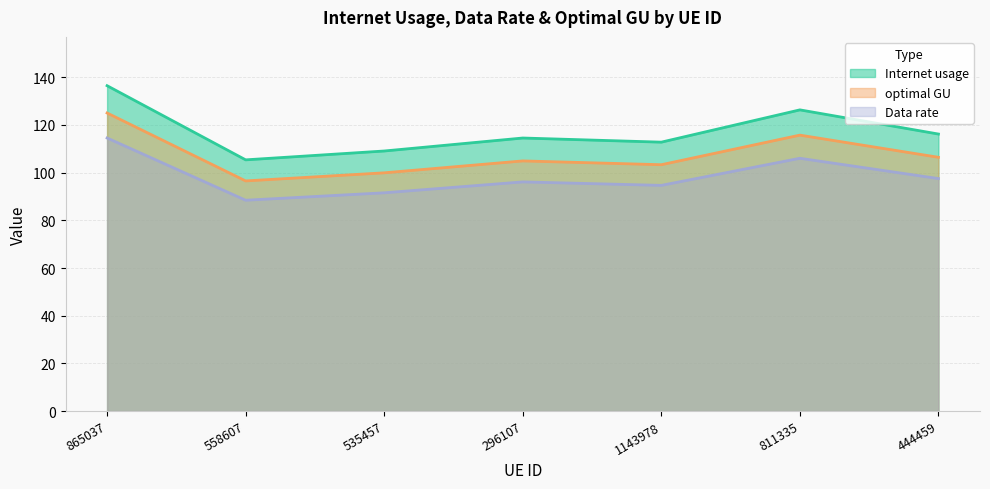

What is the spread (max minus min) of values at 1143978?

18.1